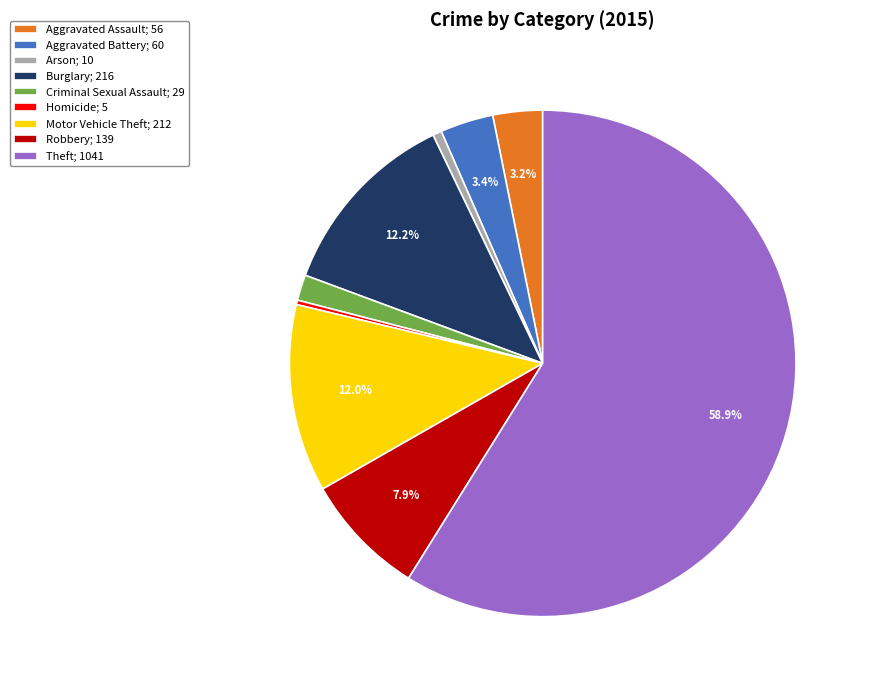

Which category has the biggest portion of the pie?

Theft